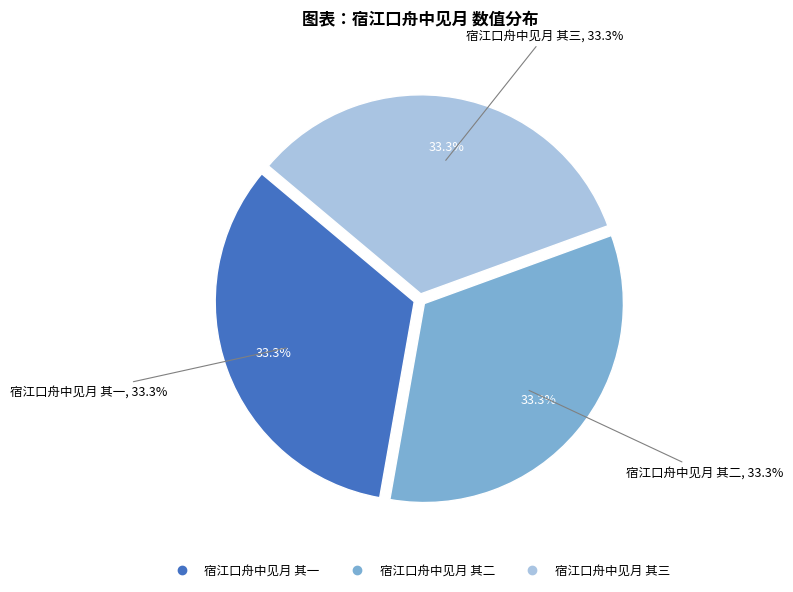

Does any single category account for the majority?

No